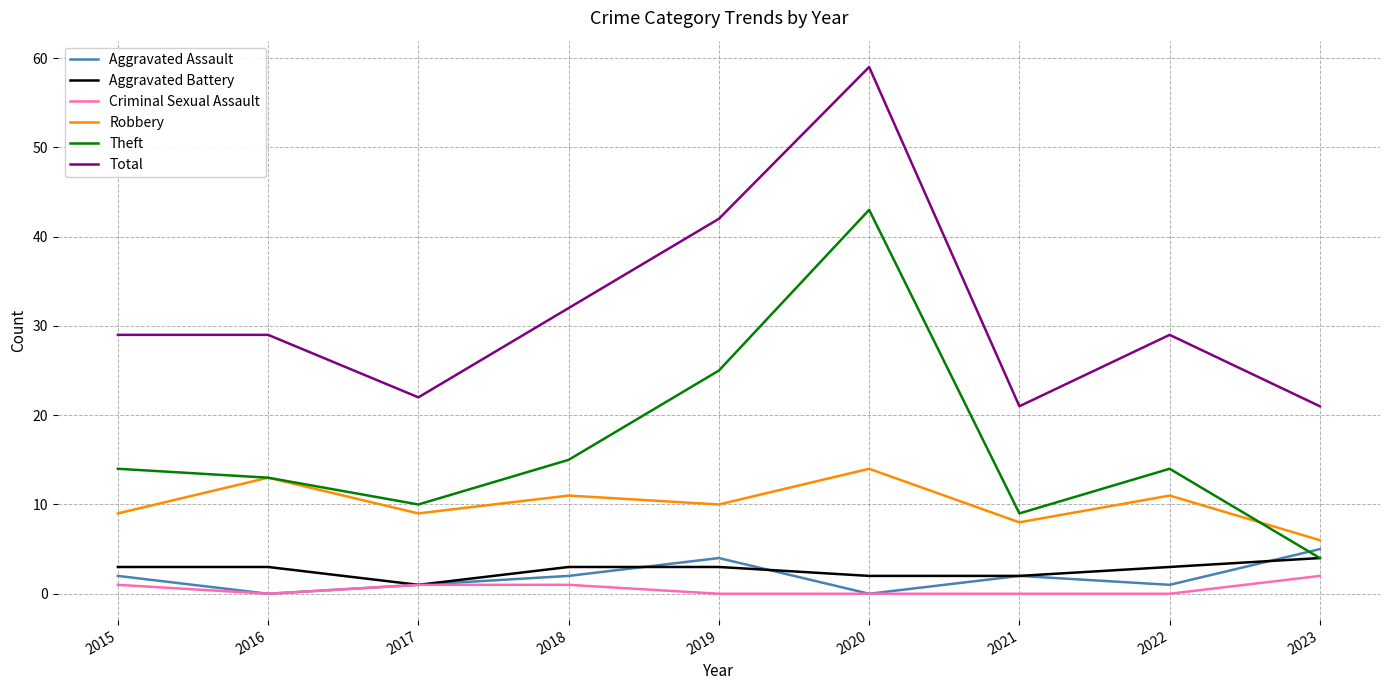

At which category is the sum across all series the highest?

2020